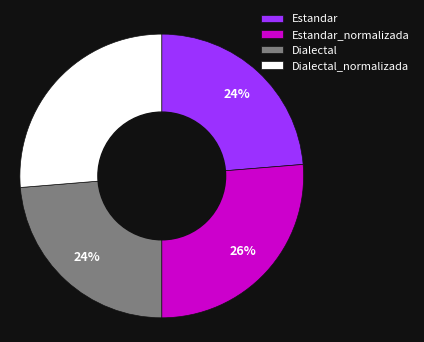

Which has a higher value, Dialectal_normalizada or Dialectal?

Dialectal_normalizada